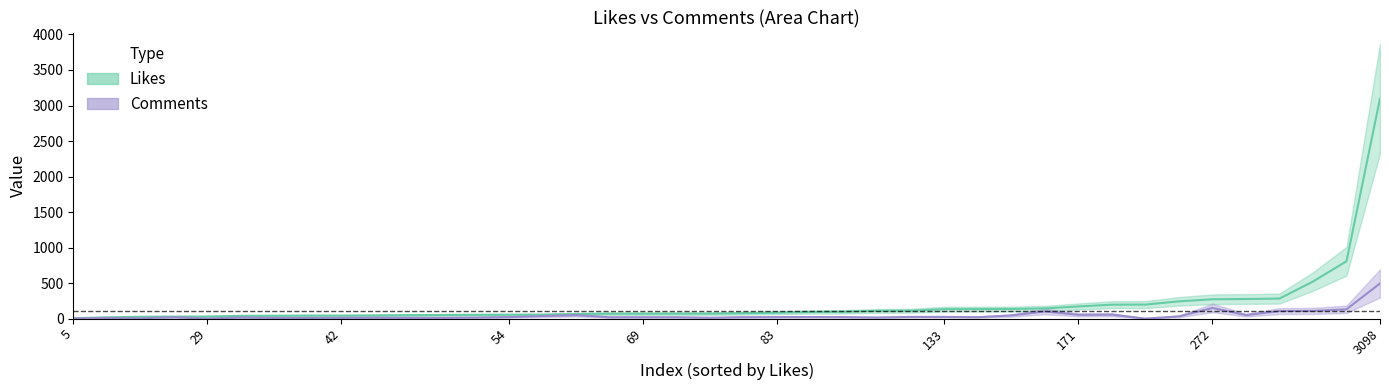

How many values in the Likes series exceed 76?

19